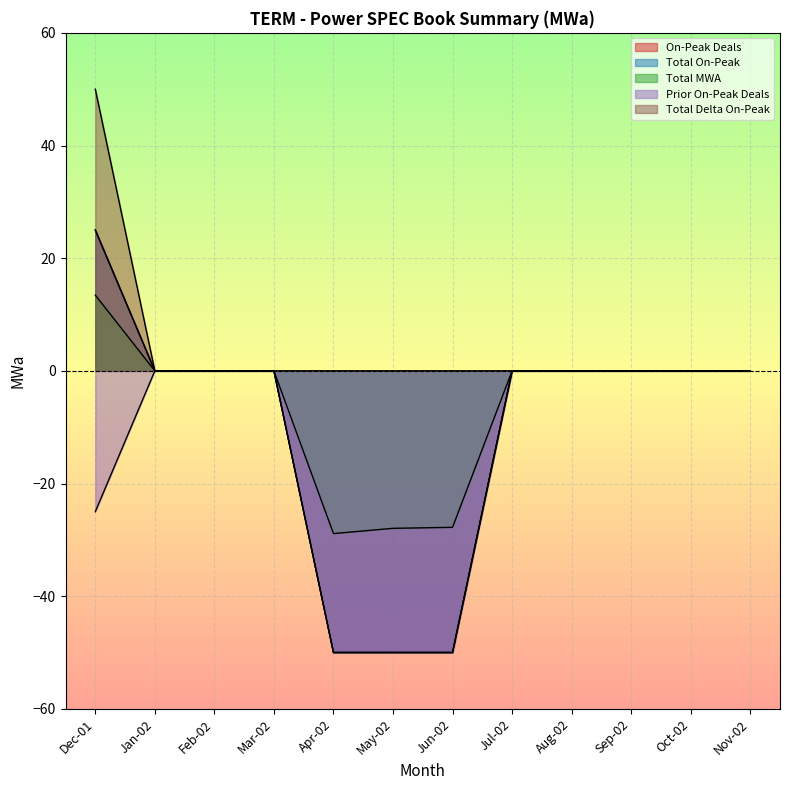

Where does the Total On-Peak series first go above 0?

Dec-01